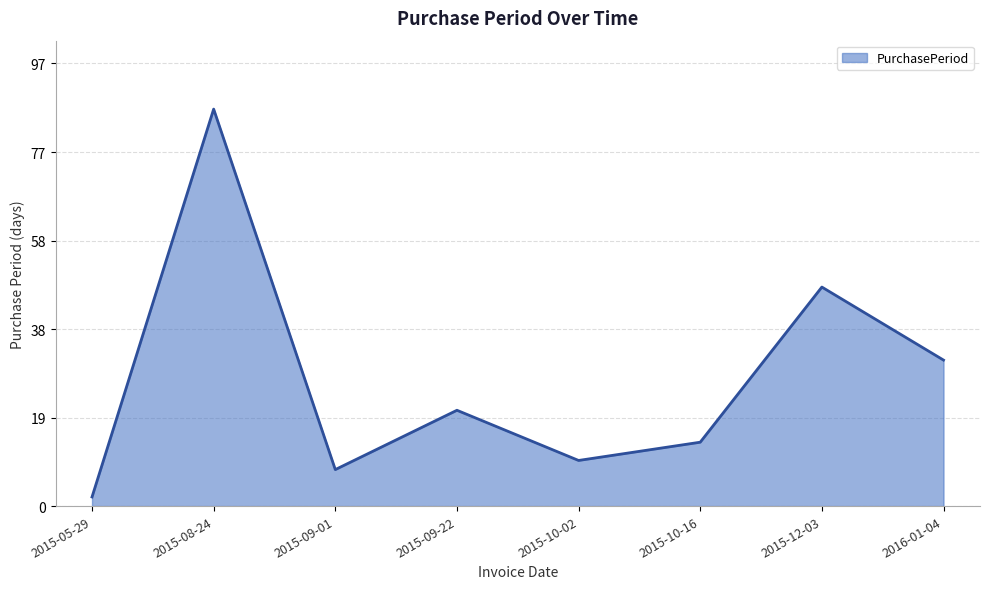

List the labels in order of value, smallest first.

2015-05-29, 2015-09-01, 2015-10-02, 2015-10-16, 2015-09-22, 2016-01-04, 2015-12-03, 2015-08-24